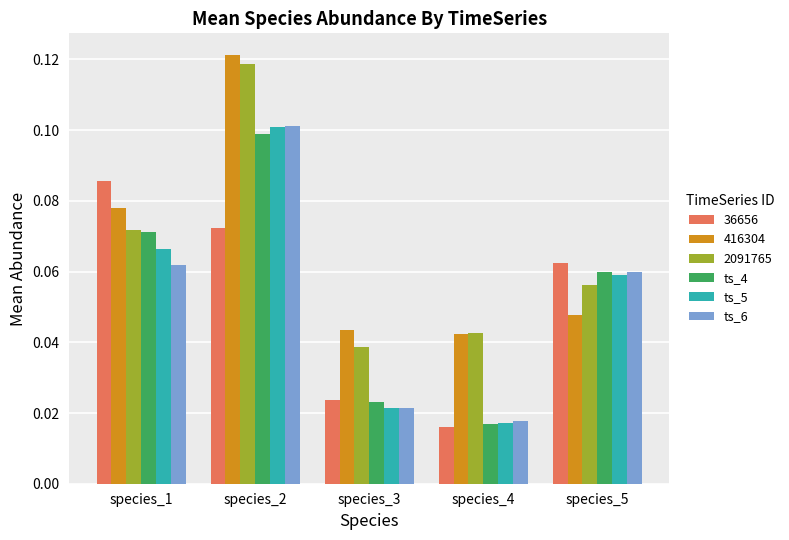

How many ts_5 values are between 0 and 1?

5